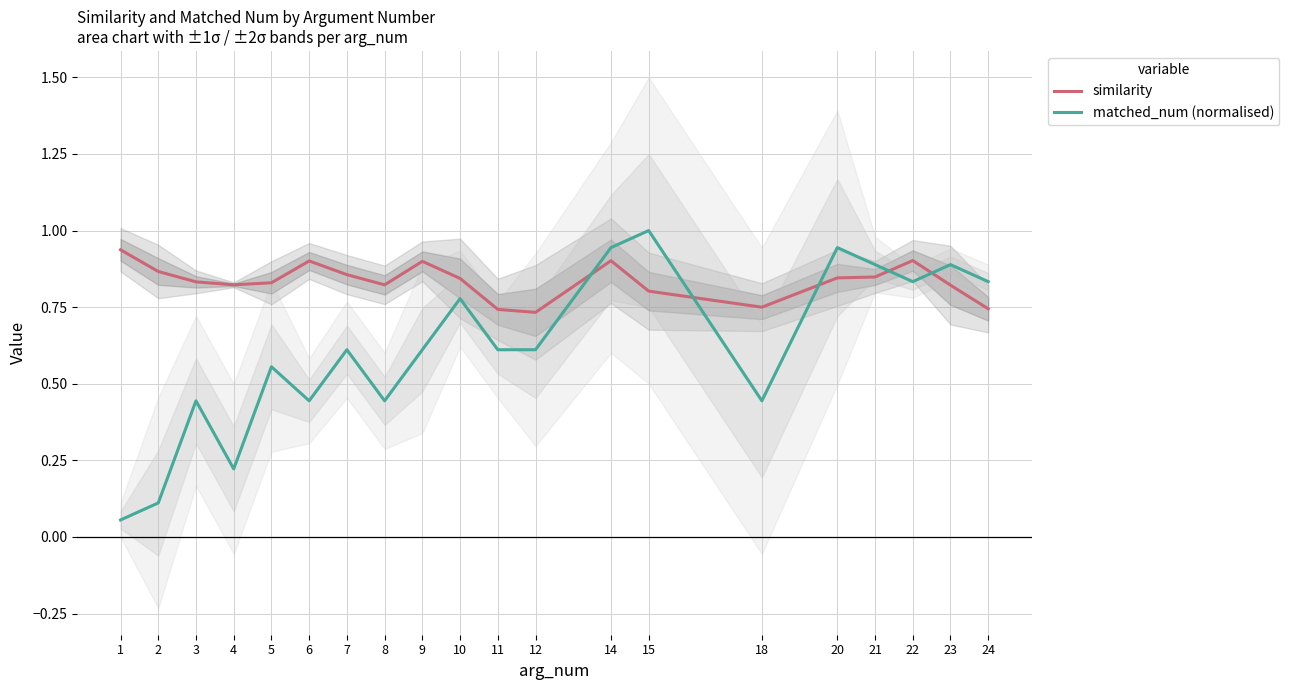

At which category does the chart reach its minimum across all series?

1